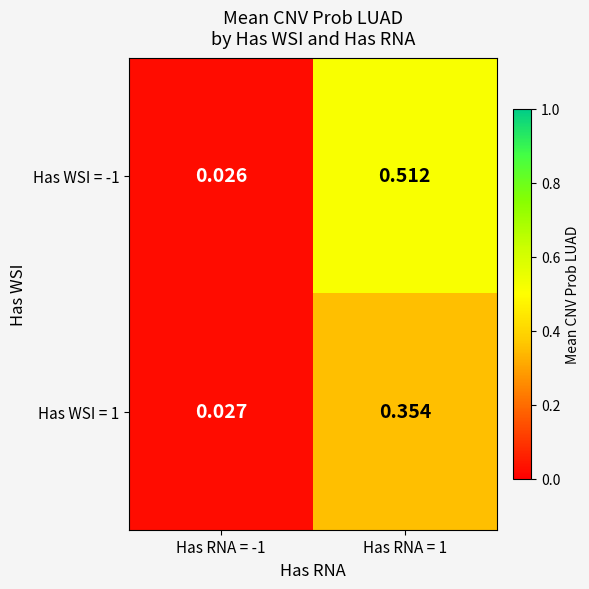

Between Has RNA = -1 and Has RNA = 1, which series saw the biggest shift?

Has WSI = -1